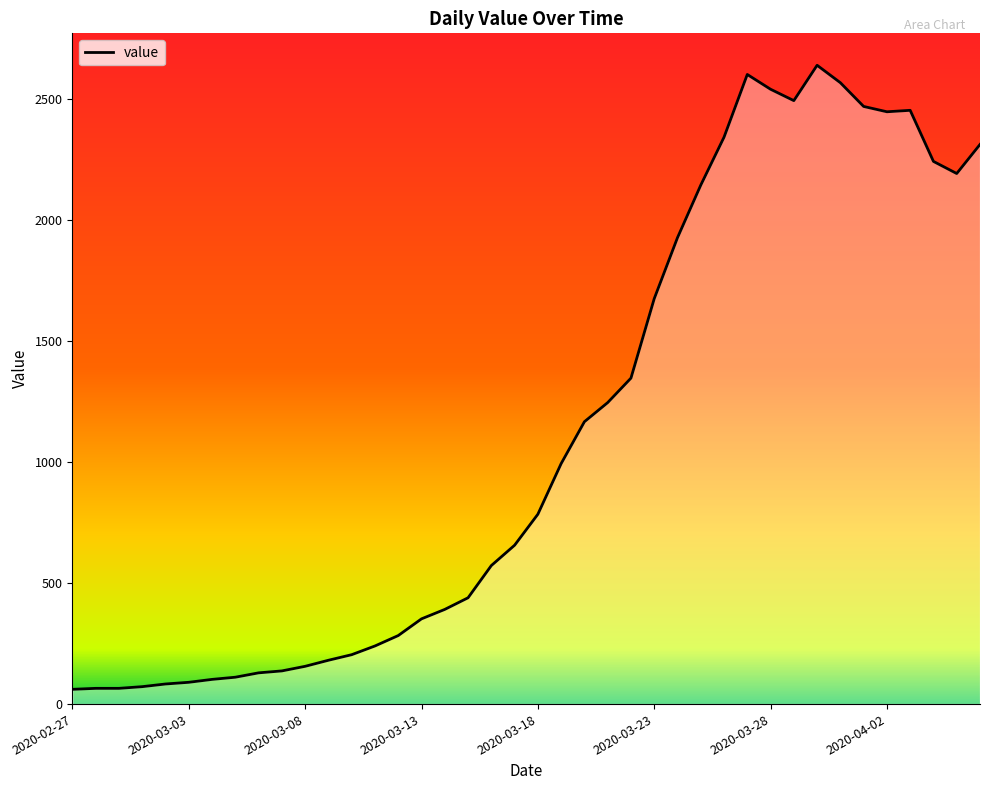

What is the greatest value displayed?

2638